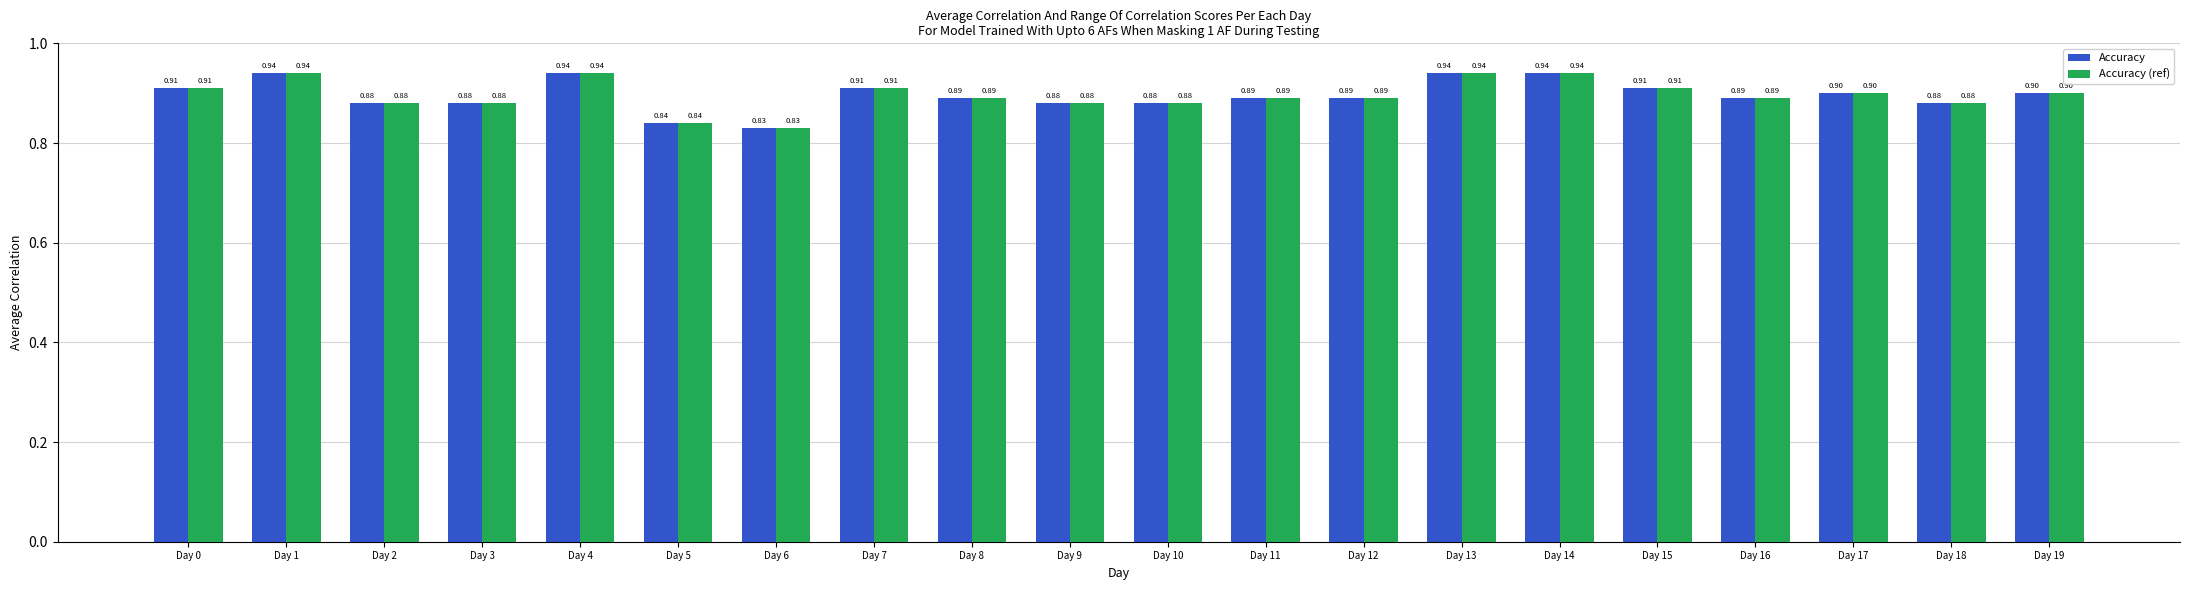

What is the total value across all series at Day 14?

1.9